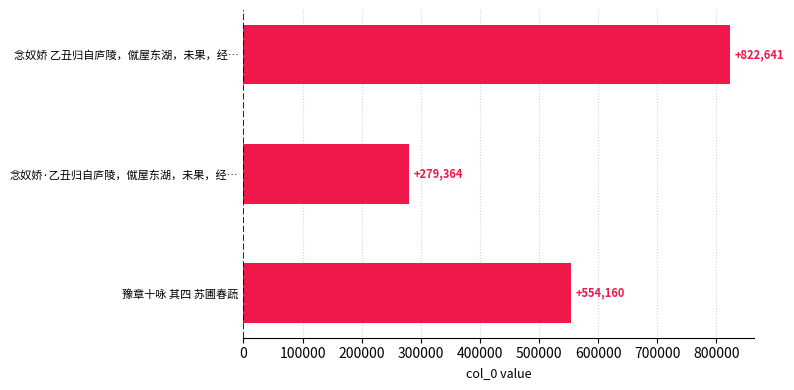

Rank the categories by value from lowest to highest.

念奴娇·乙丑归自庐陵，僦屋东湖，未果，经…, 豫章十咏 其四 苏圃春蔬, 念奴娇 乙丑归自庐陵，僦屋东湖，未果，经…